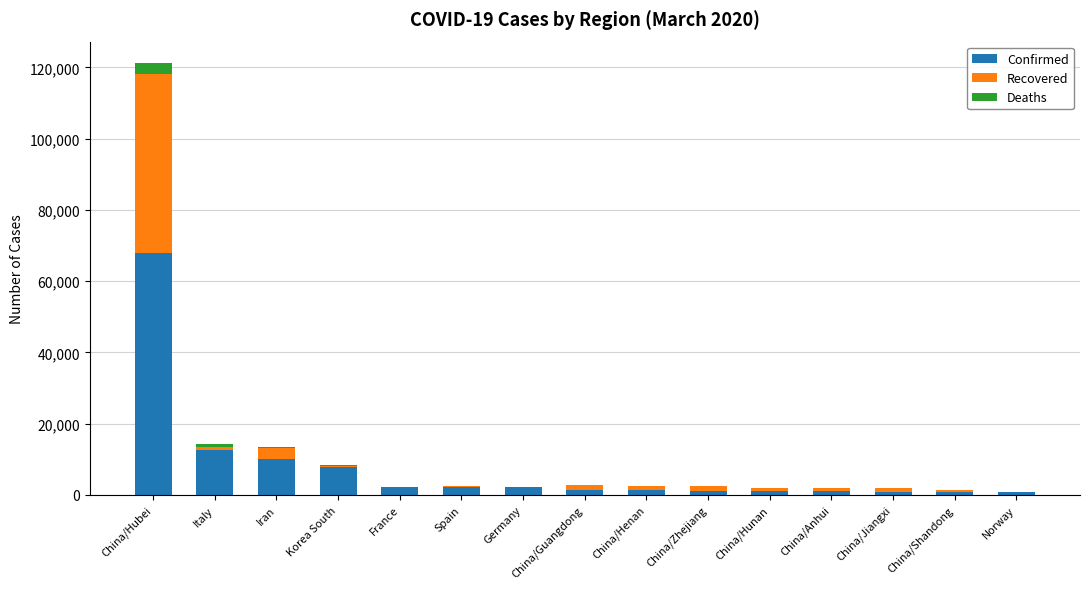

What is the maximum value for Confirmed?

67781